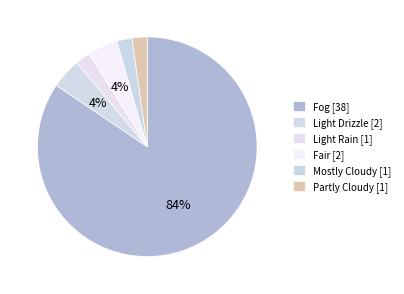

How many slices are in this pie chart?

6